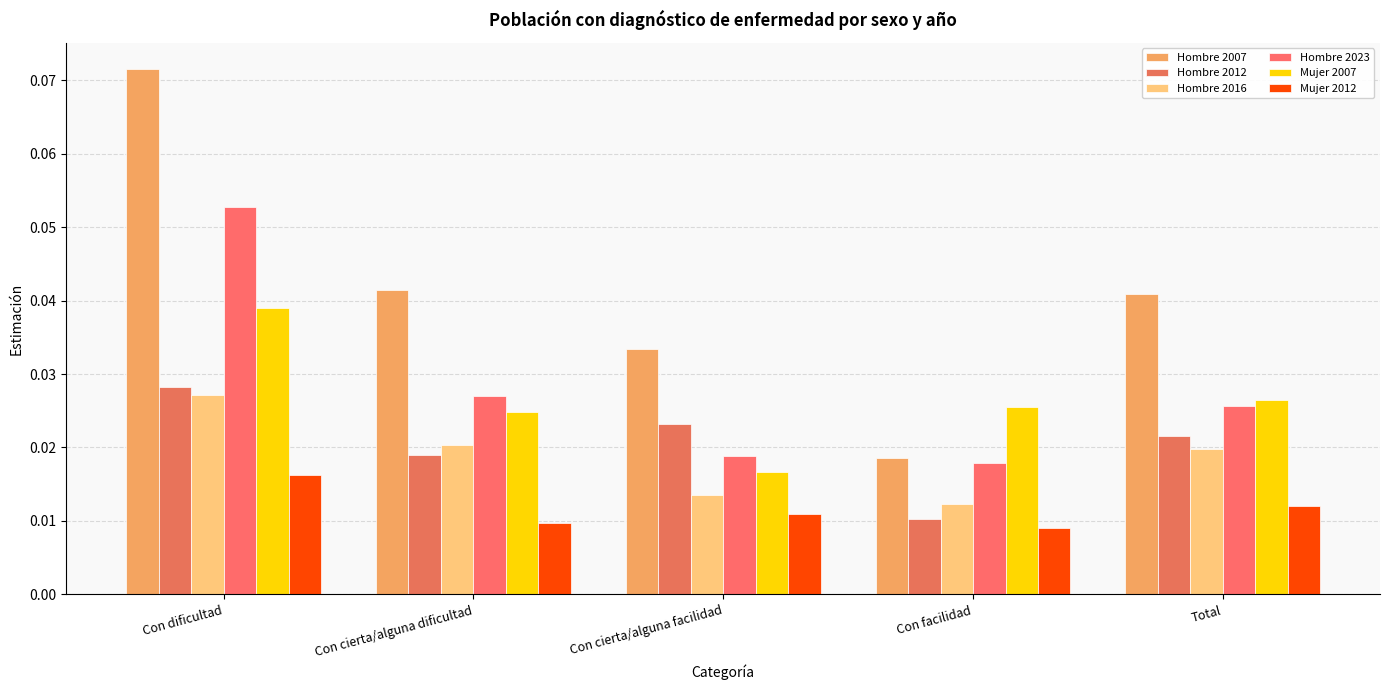

The value of Hombre 2012 at Total is 0.0. True or false?

False